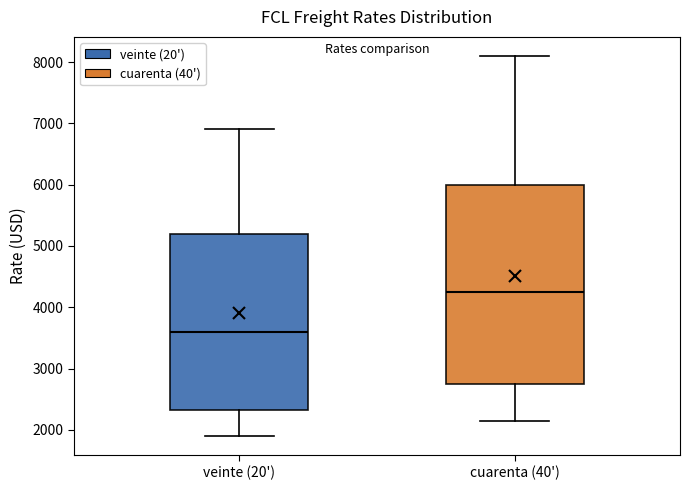

Where does the median line of the box for cuarenta (40') sit on the y-axis? The values are not printed on the chart, so give them approximately, as read against the axis.

4300